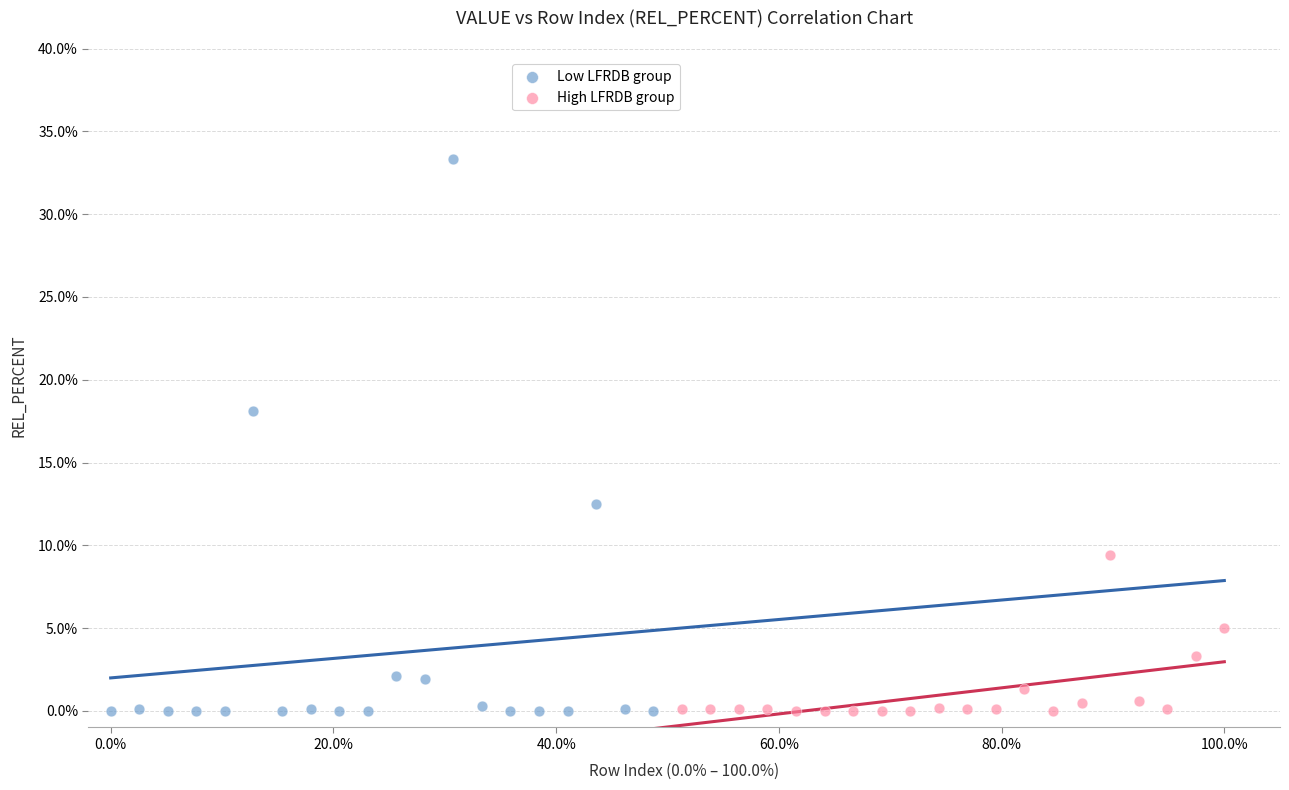

Which series contains the highest Y value?

Low LFRDB group